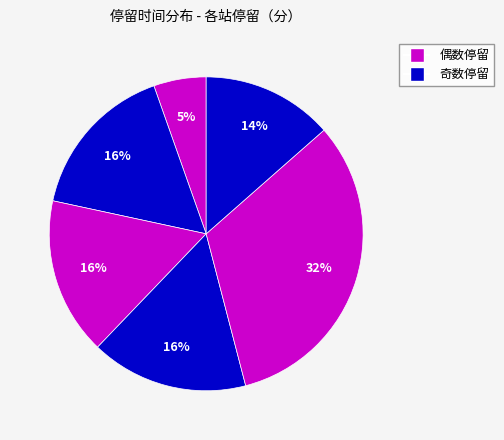

Does any single category account for the majority?

No